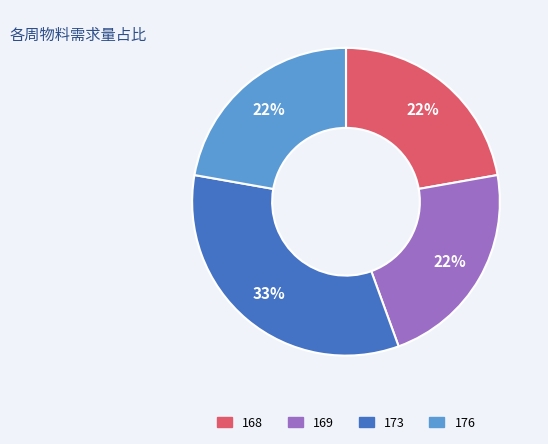

How many slices are in this pie chart?

4